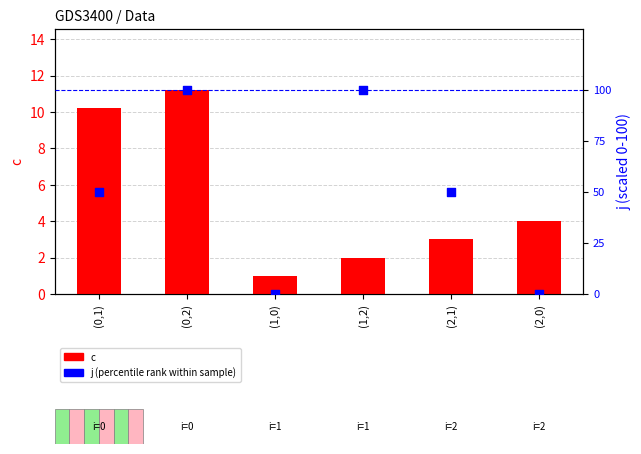

Which series reaches the minimum Y coordinate?

j (percentile rank)